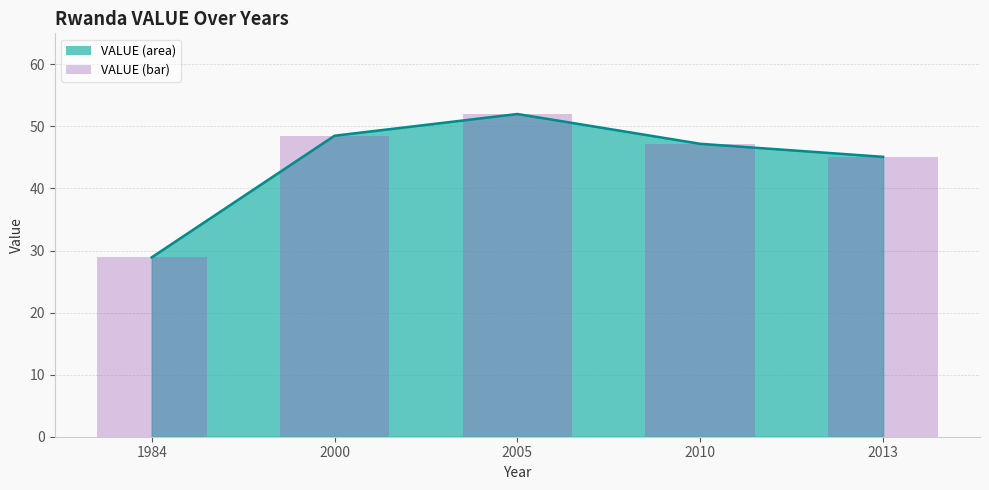

Rank the categories by VALUE (line) value from lowest to highest.

1984, 2013, 2010, 2000, 2005